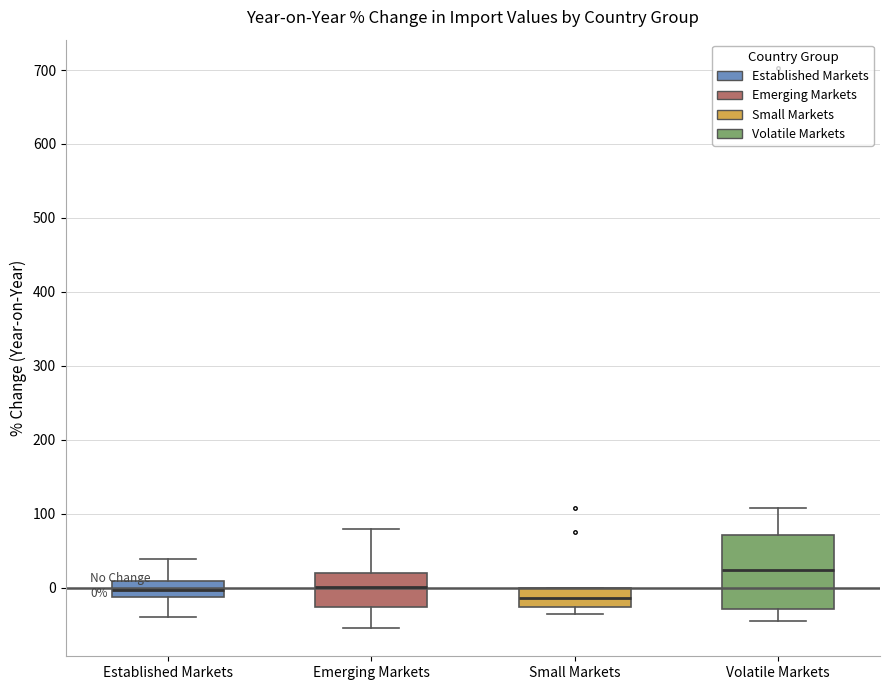

Which box's median line is the highest?

Volatile Markets